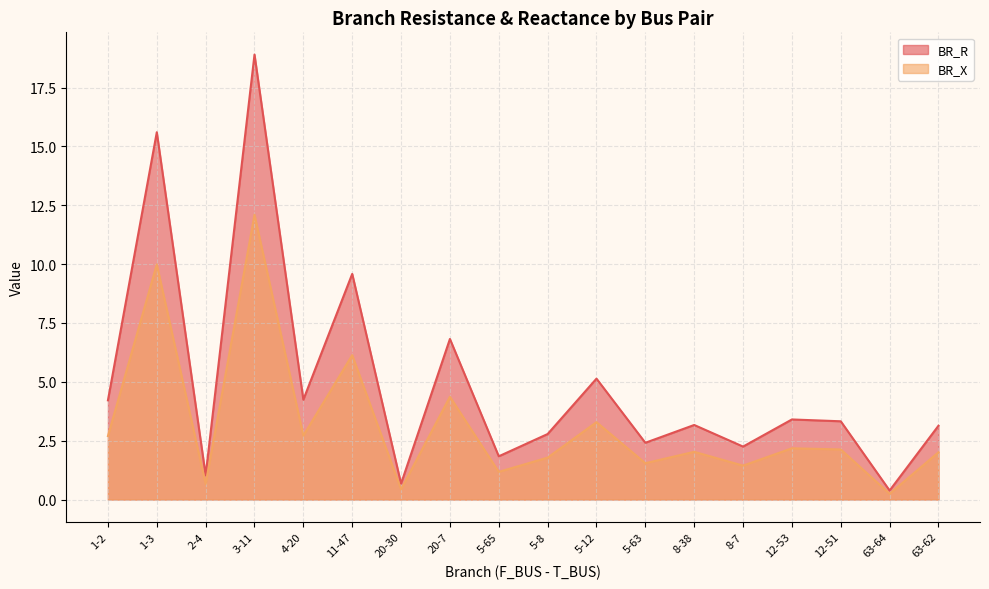

What is the maximum value shown in the chart?

18.9